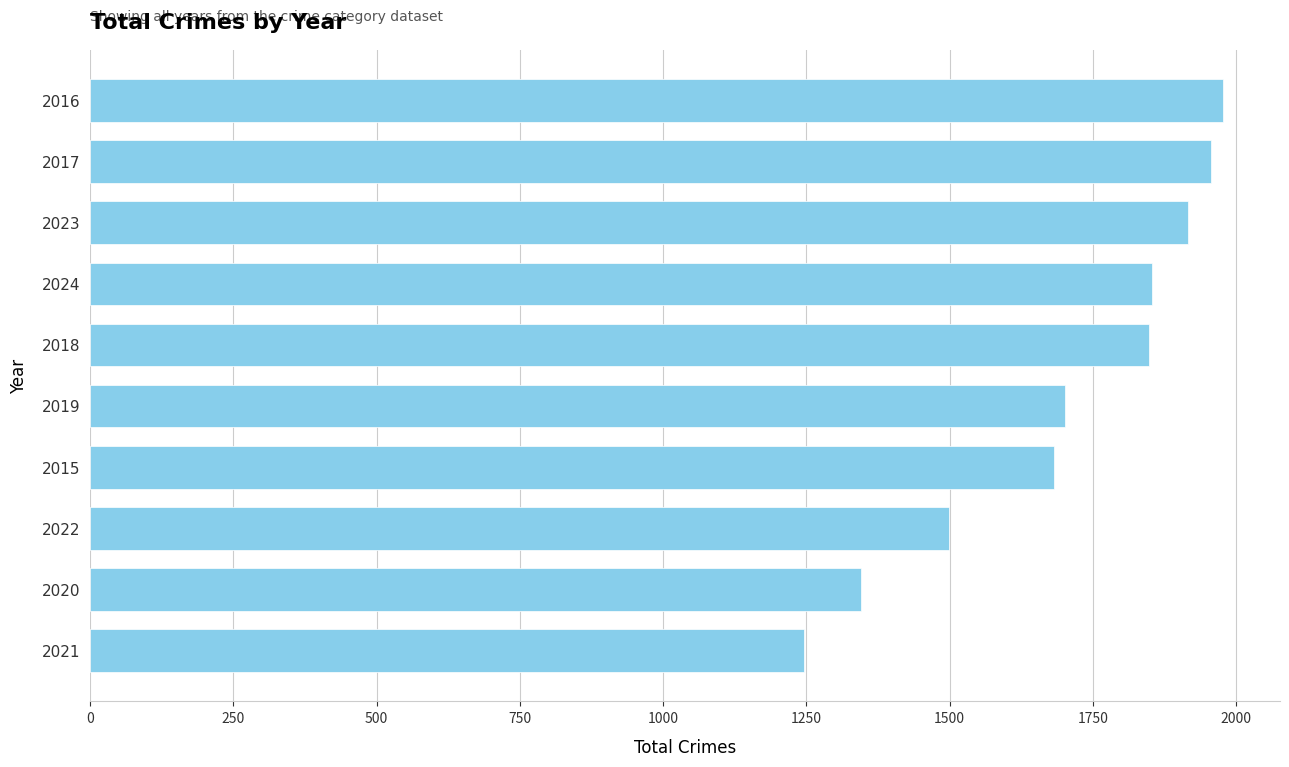

The value at 2022 is 1499. True or false?

True